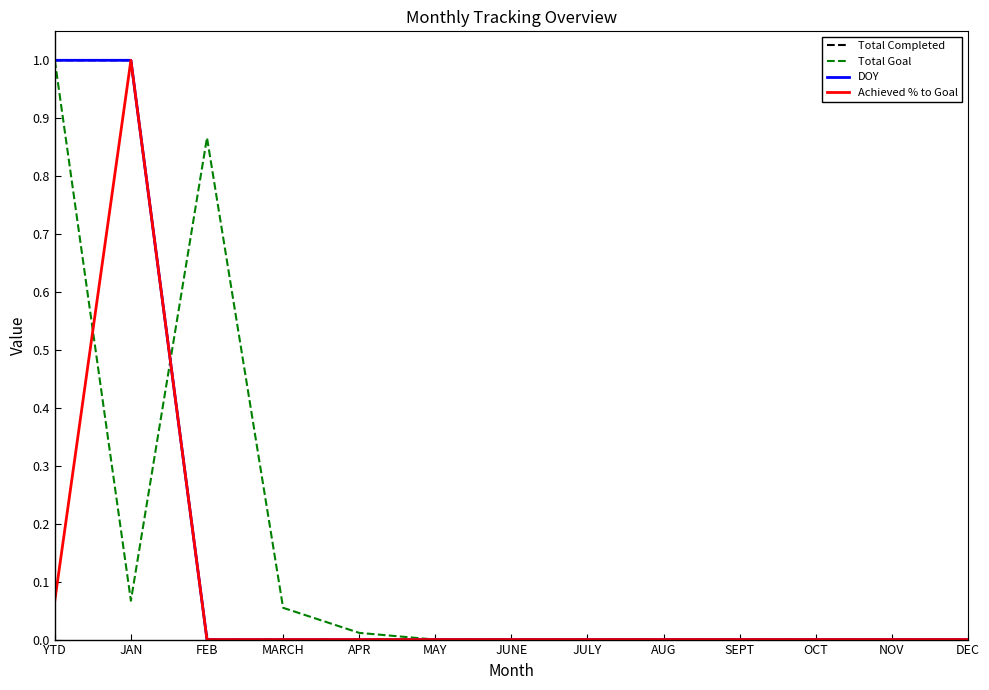

Between which two adjacent categories do Achieved % to Goal and Total Goal first intersect?

YTD and JAN